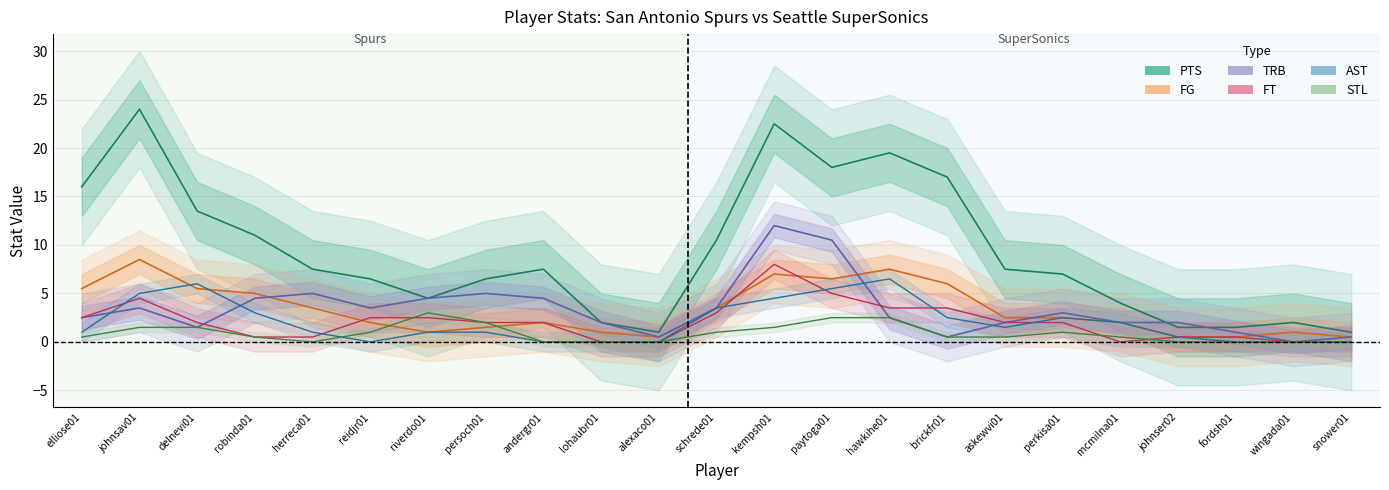

How many values in AST are above zero?

16